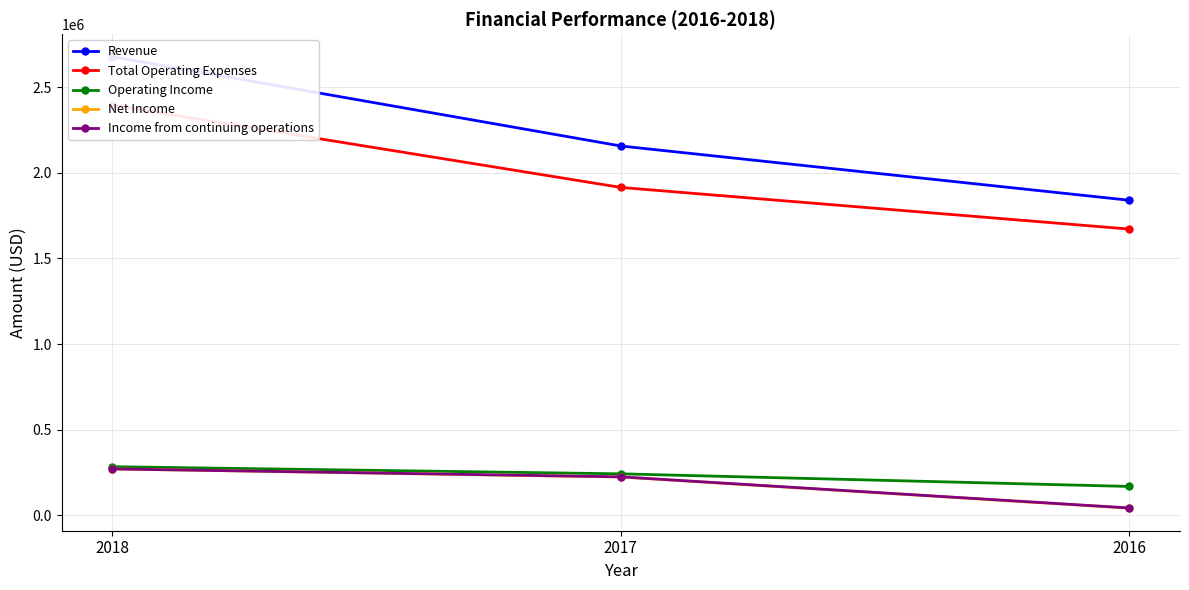

List the series in order of their peak value, lowest first.

Net Income, Income from continuing operations, Operating Income, Total Operating Expenses, Revenue